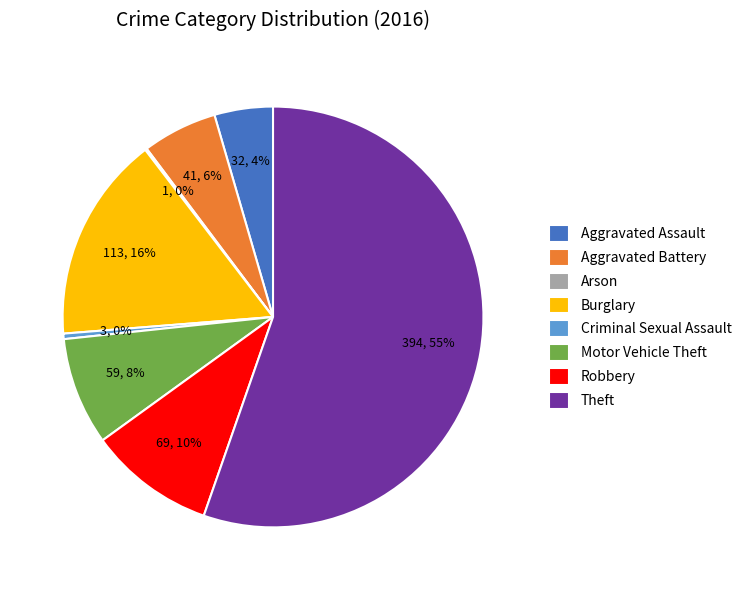

Which has a higher value, Aggravated Assault or Aggravated Battery?

Aggravated Battery